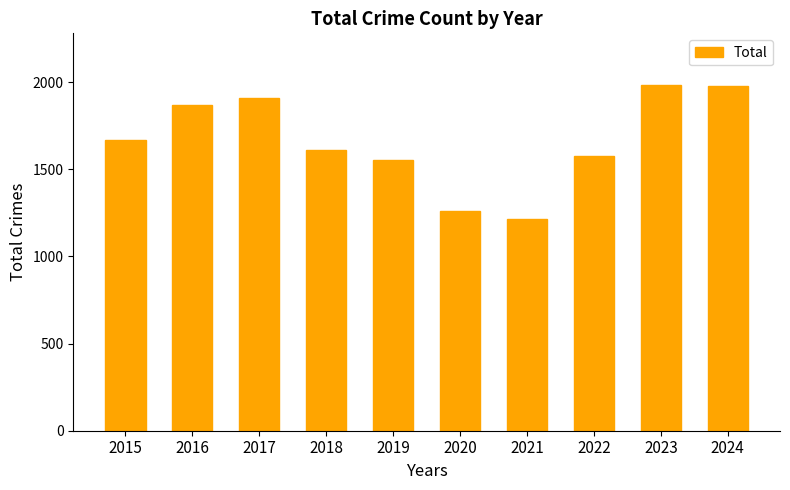

Which has a higher value, 2020 or 2024?

2024